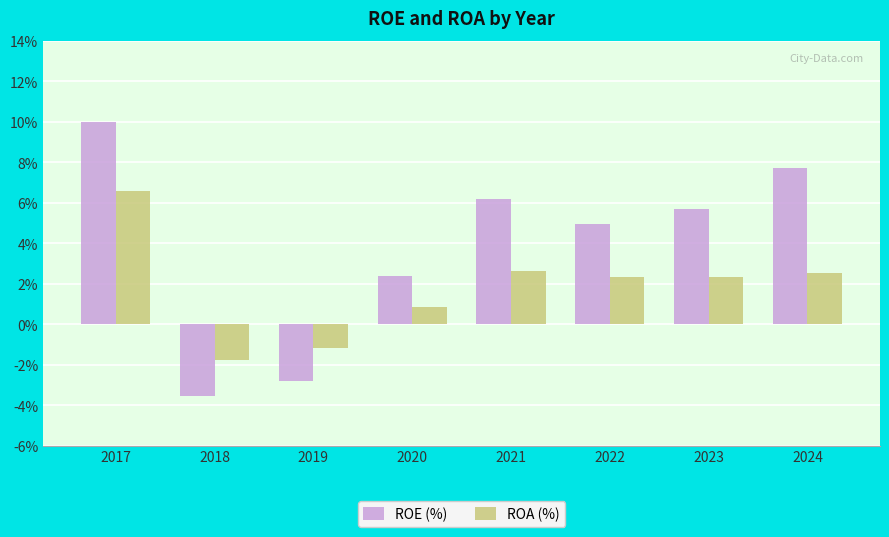

What is the minimum value for ROA (%)?

-1.8